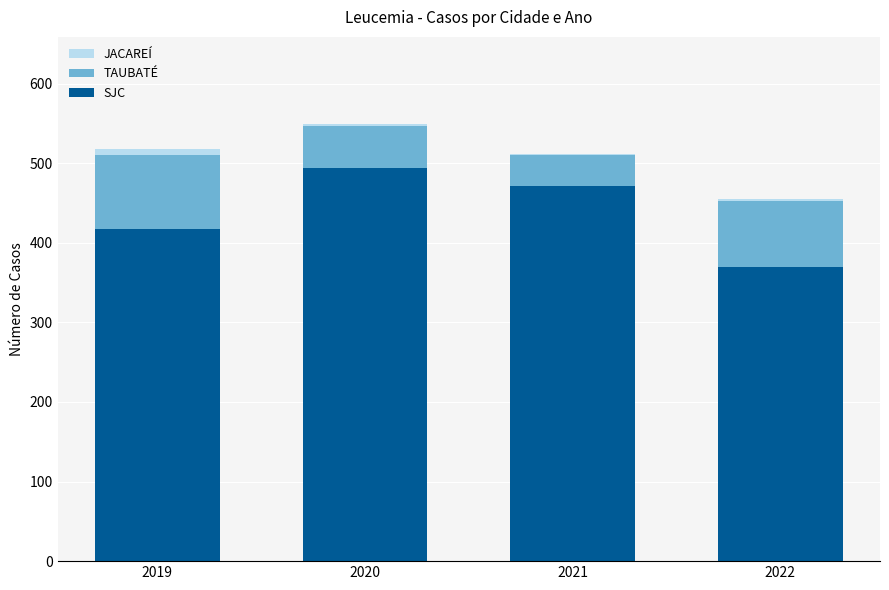

What is the difference between the maximum and minimum values in the SJC series?

124